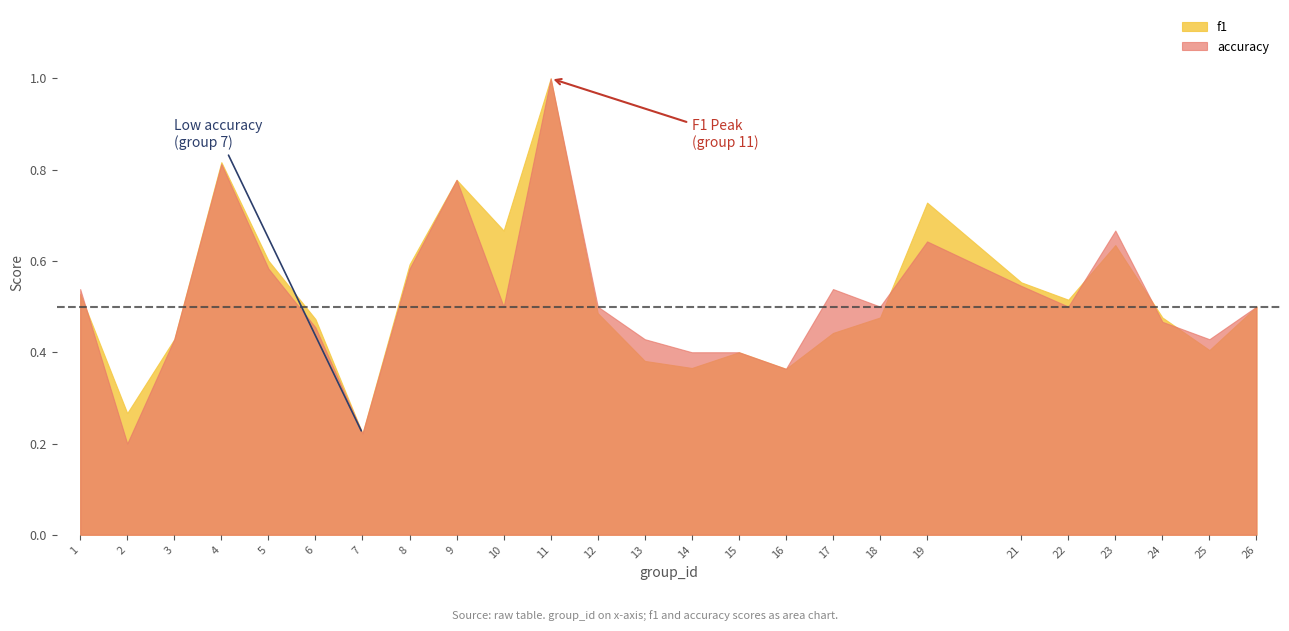

The value of accuracy at 17 is 0.5. True or false?

True